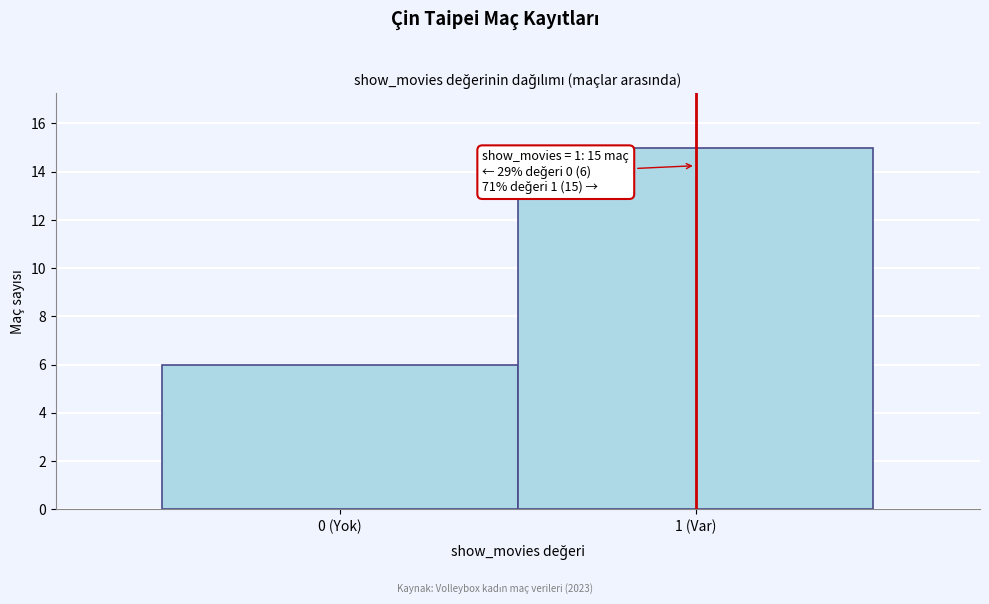

Reading left to right, list all the values displayed in this chart.

6	15